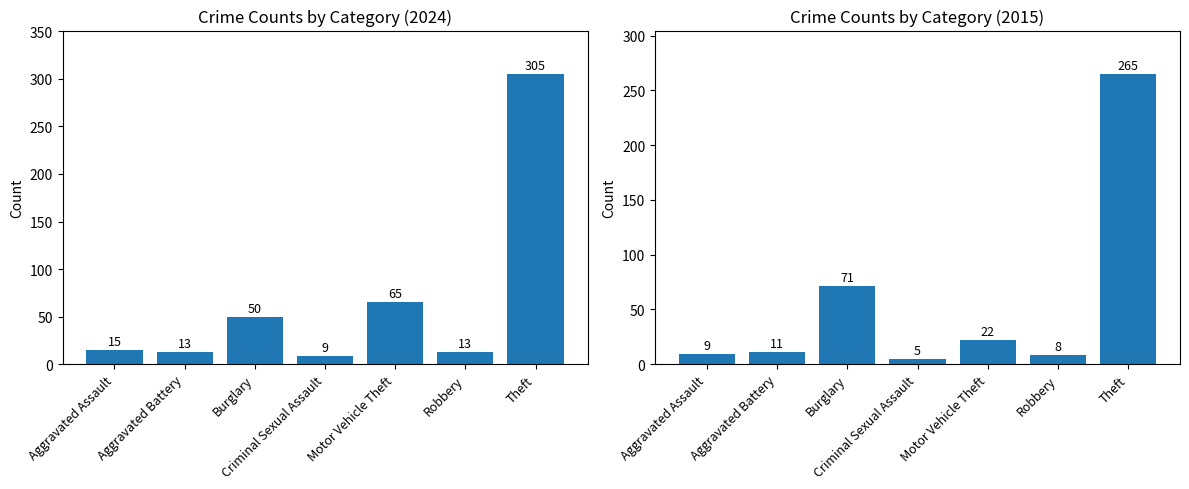

What is the maximum value shown in the chart?

305